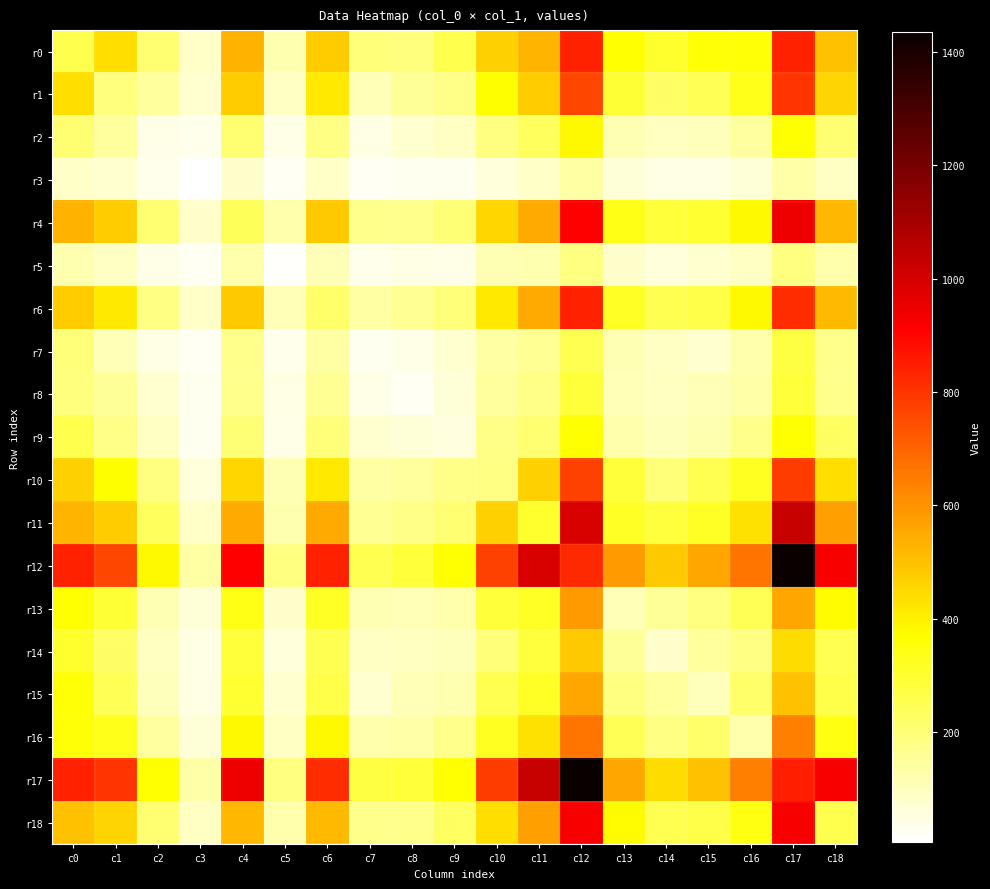

Which series has the widest spread of values?

r17